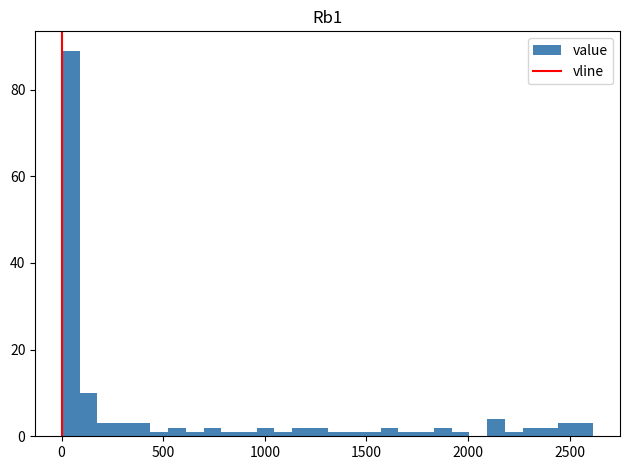

Read against the x-axis, roughly where is the centre of the tallest bar?

50